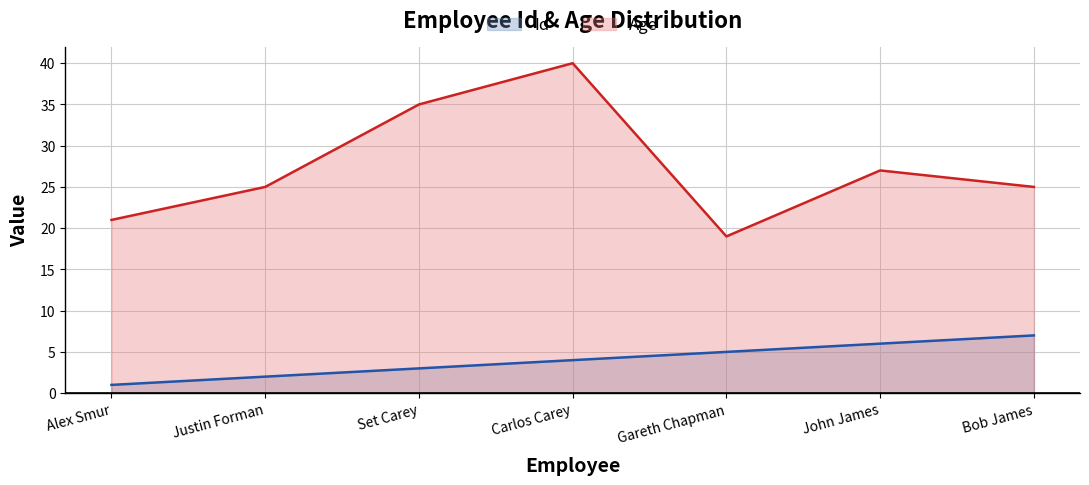

How many lines are shown in the chart?

2